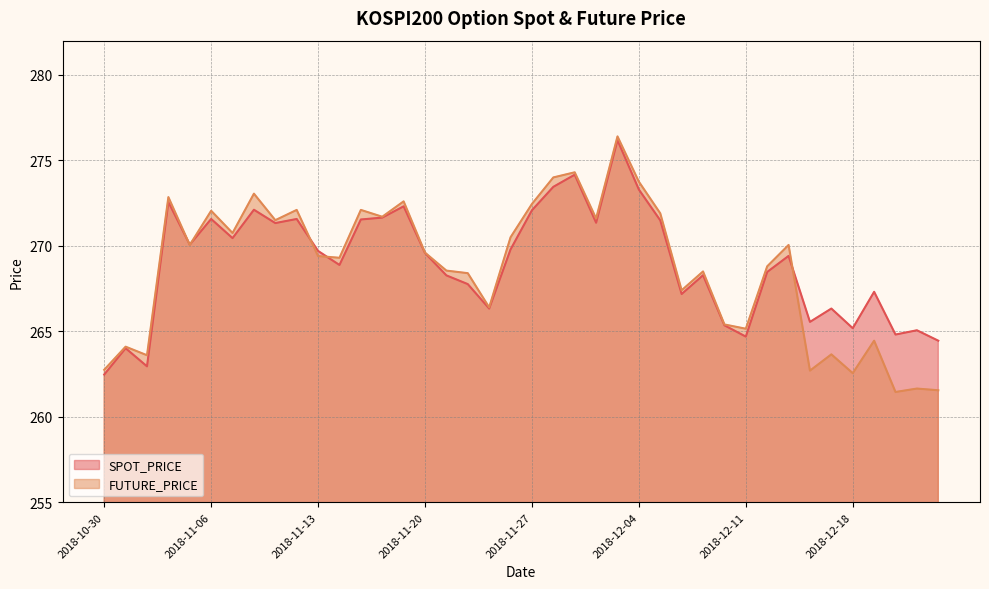

How many categories are shown in the chart?

40